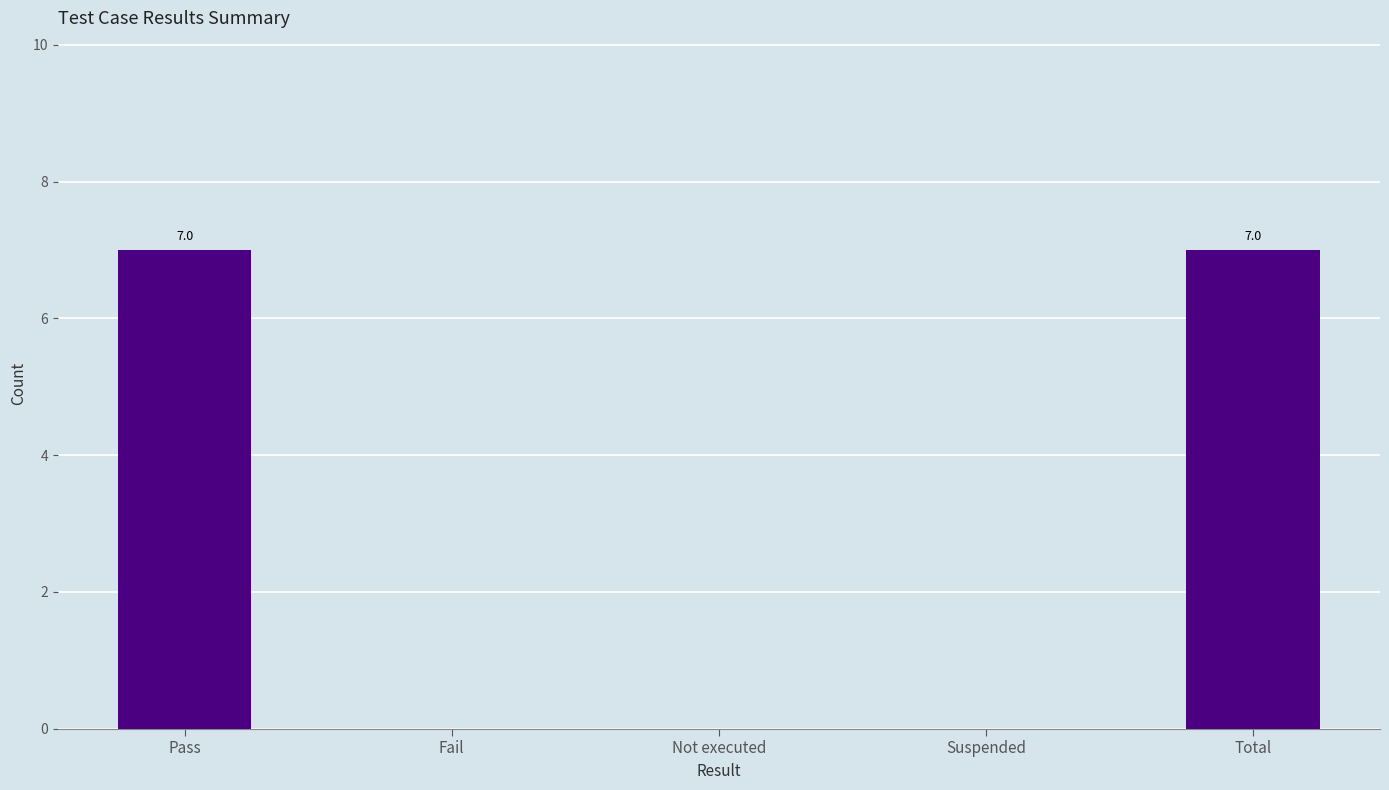

What is the sum of all values?

14